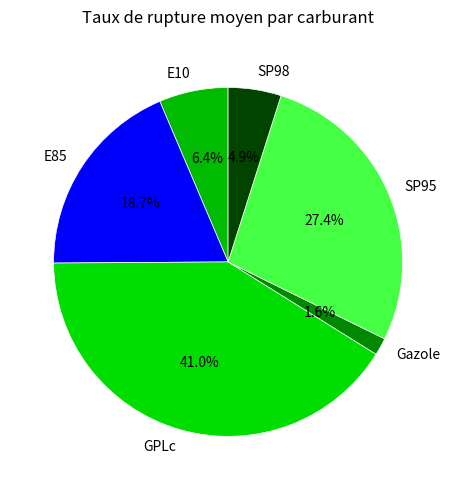

How many segments does this pie chart have?

6